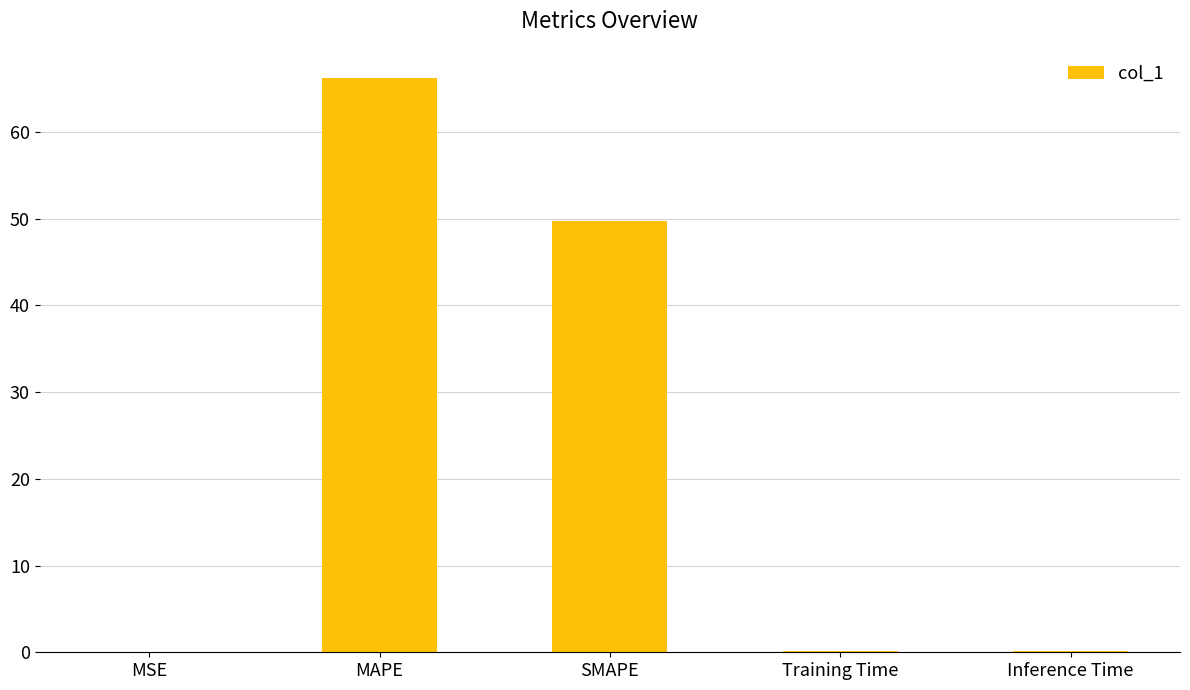

What is the sum of all values?

116.4